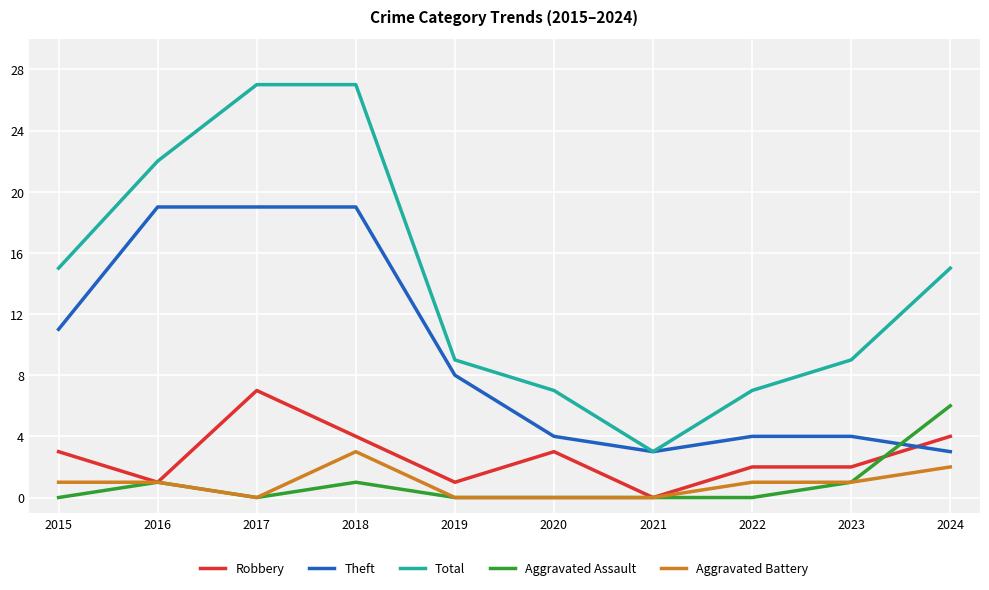

What is the sum of all Aggravated Assault values?

9